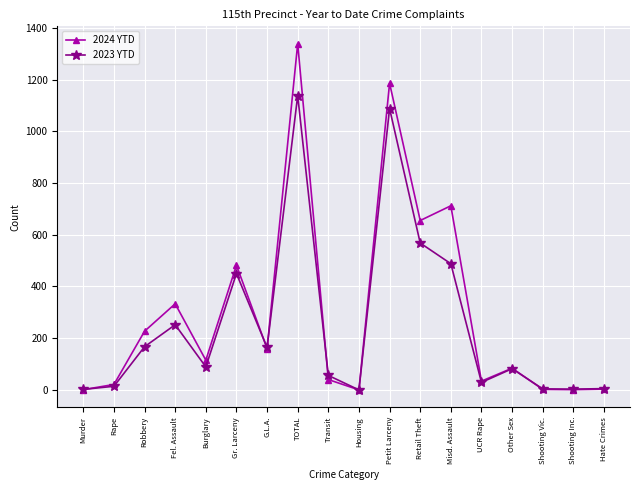

Rank the series by their maximum value, from lowest to highest.

2023 YTD, 2024 YTD